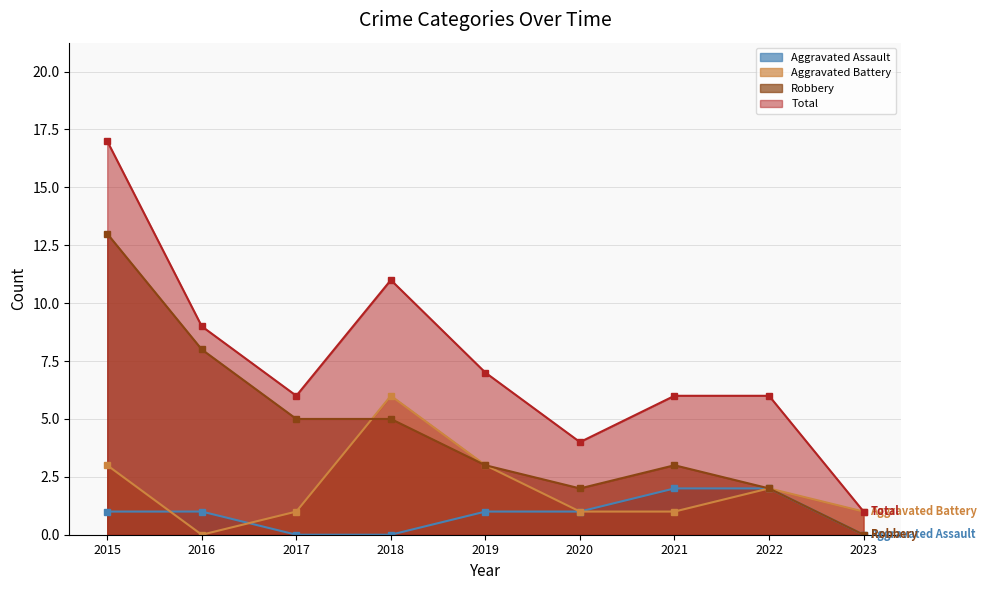

Rank the series at 2023 from lowest to highest value.

Aggravated Assault, Robbery, Aggravated Battery, Total